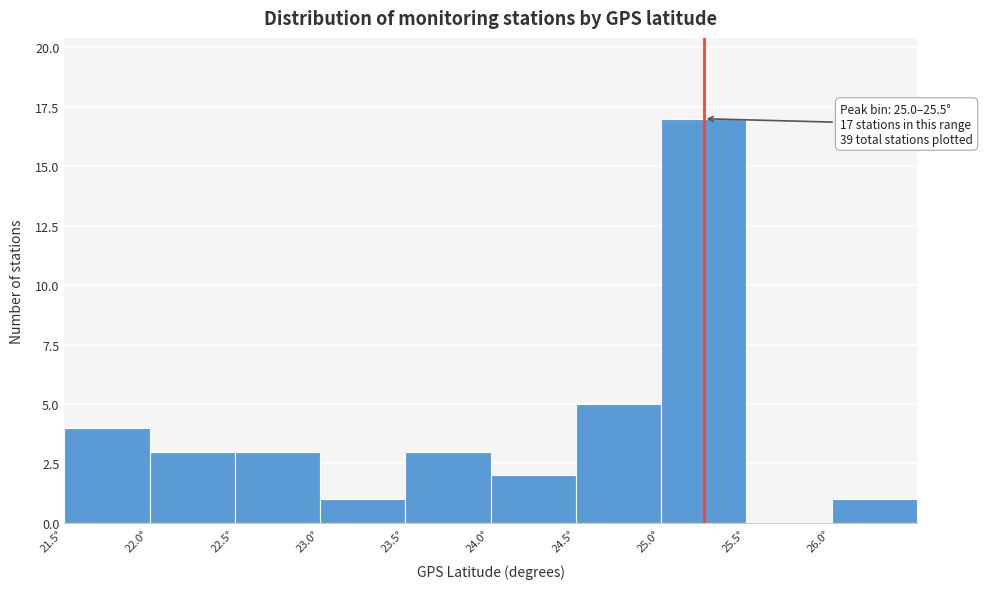

Which range on the x-axis has the tallest bar?

25.0 to 25.5